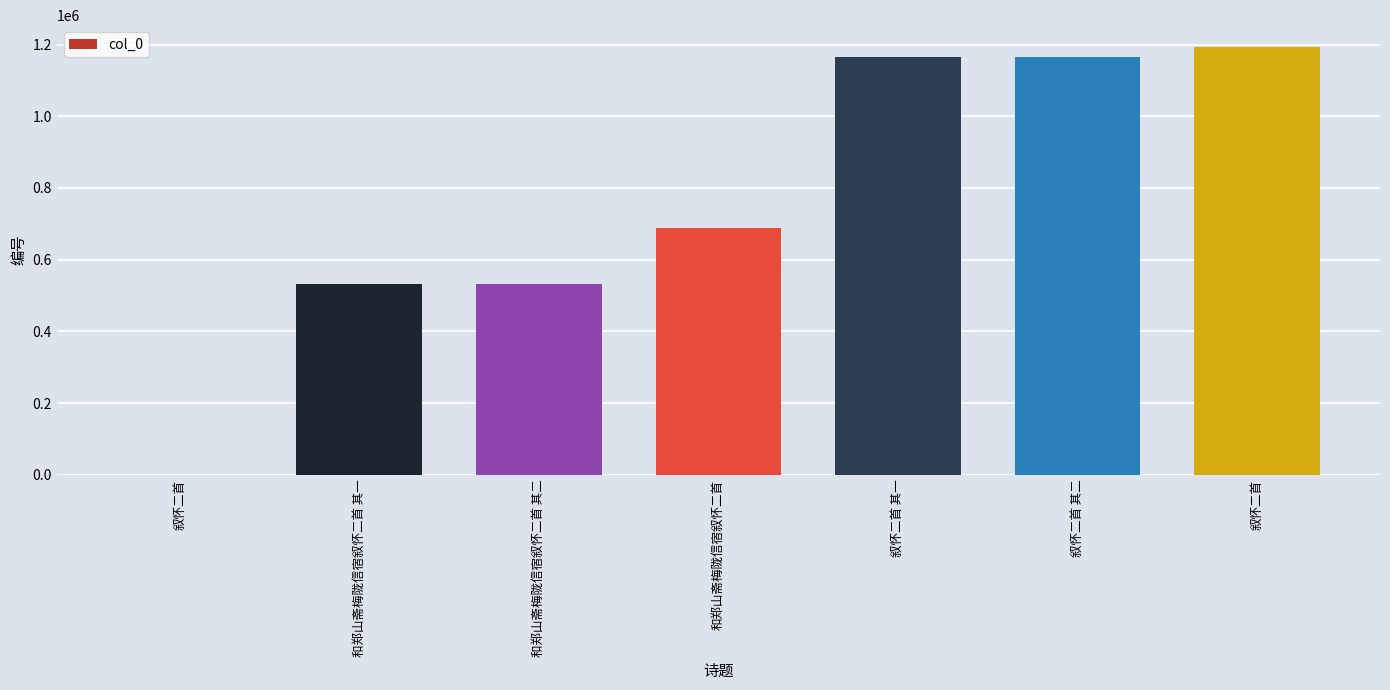

The chart shows a value of 656 at 叙怀二首. True or false?

True